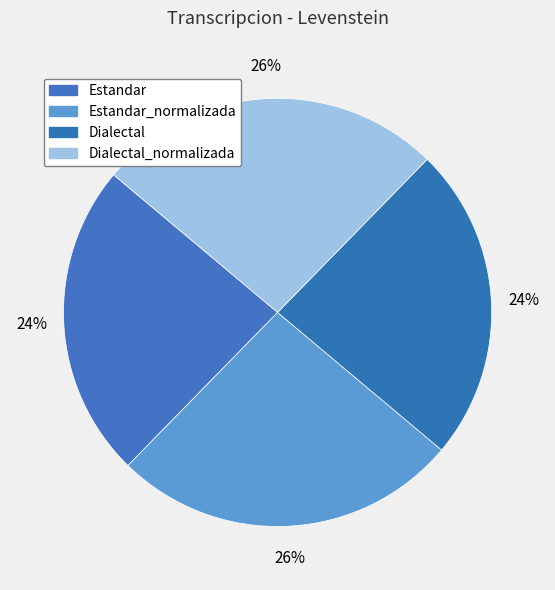

What is the ratio of the value at Dialectal_normalizada to the value at Dialectal?

1.1